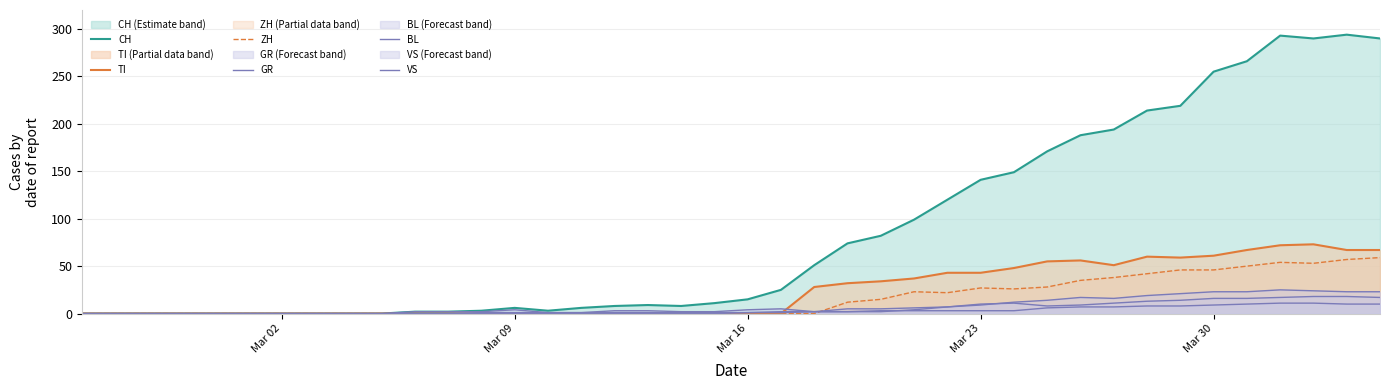

How many values in the BL series exceed 3?

18